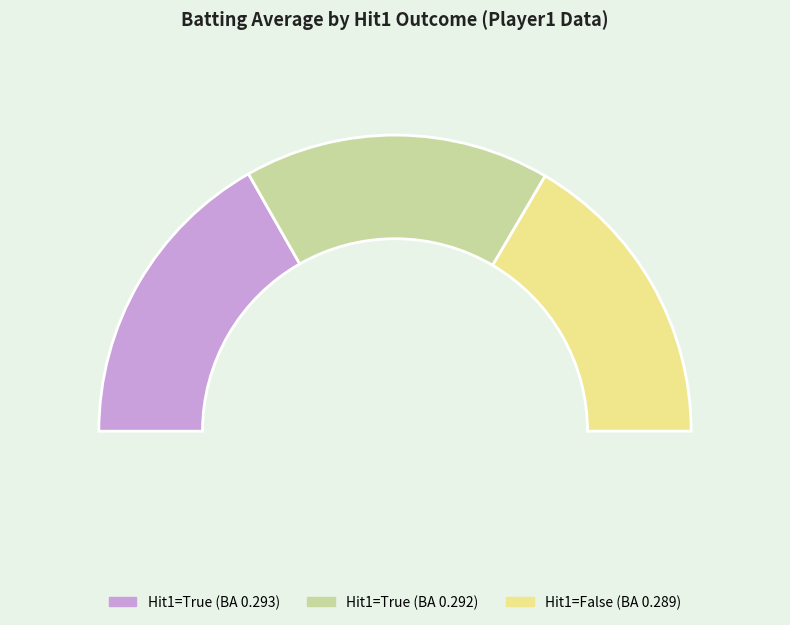

Is it true that True is 33% of the pie?

True